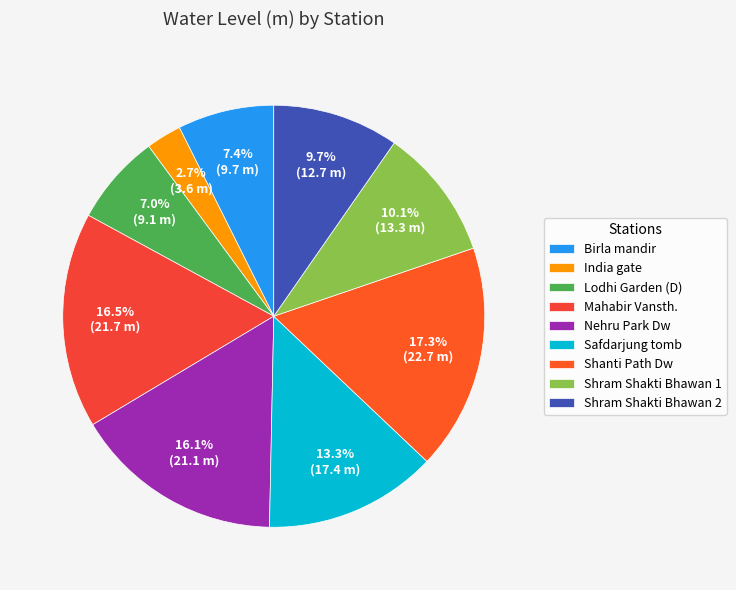

How many segments does this pie chart have?

9